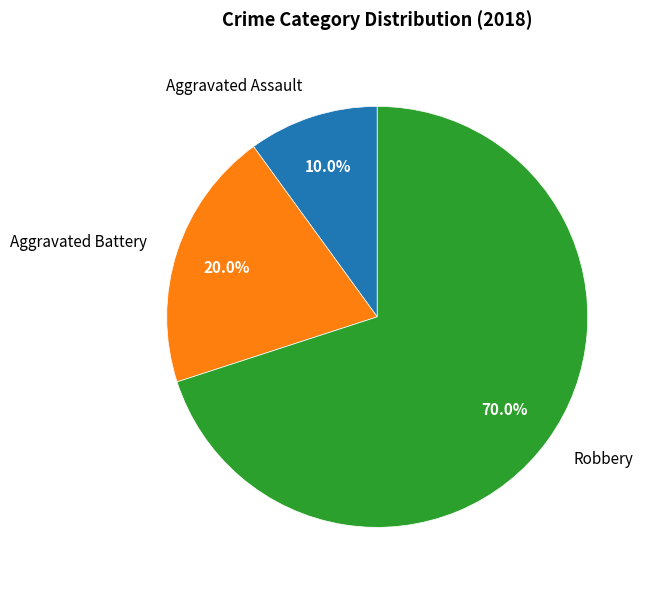

How many segments does this pie chart have?

3